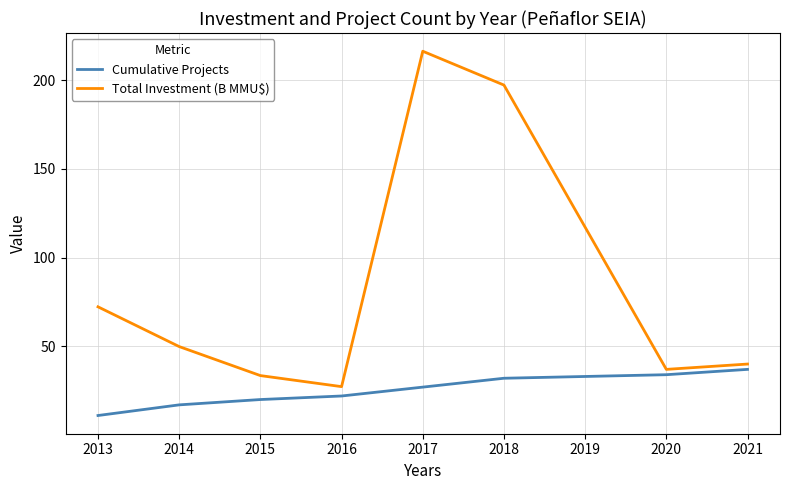

Reading left to right, transcribe all the data shown in this chart.

Cumulative Projects: 11.0	17.0	20.0	22.0	27.0	32.0	34.0	37.0
Total Investment (B MMU$): 72.3	49.8	33.5	27.3	216.3	197.2	37.0	40.0